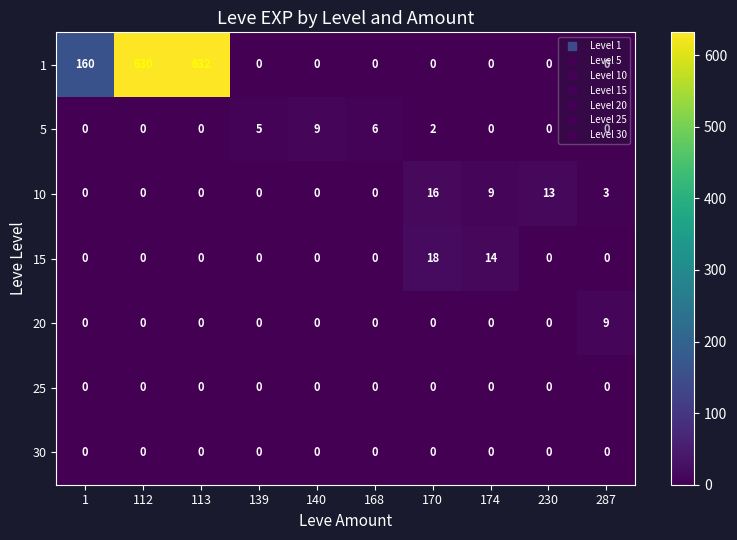

At which category does the chart reach its peak across all series?

113